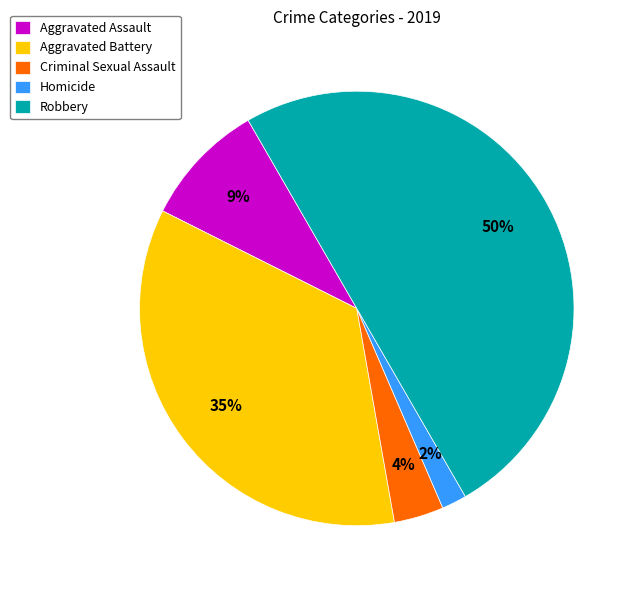

What percentage is the Aggravated Battery slice, to the nearest percent?

35%